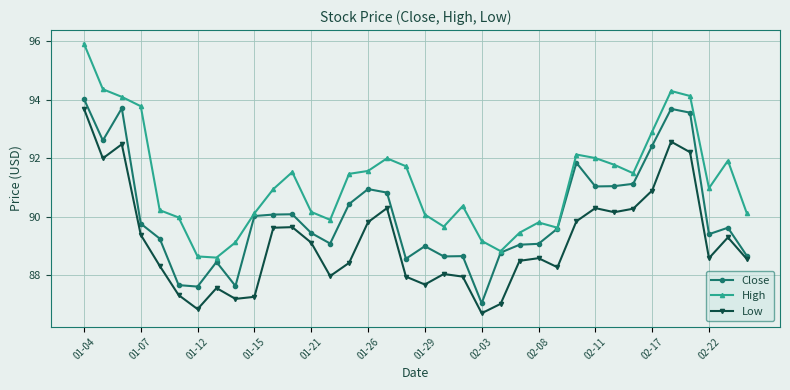

What is the value of the High point at the 3rd from the left?

94.1